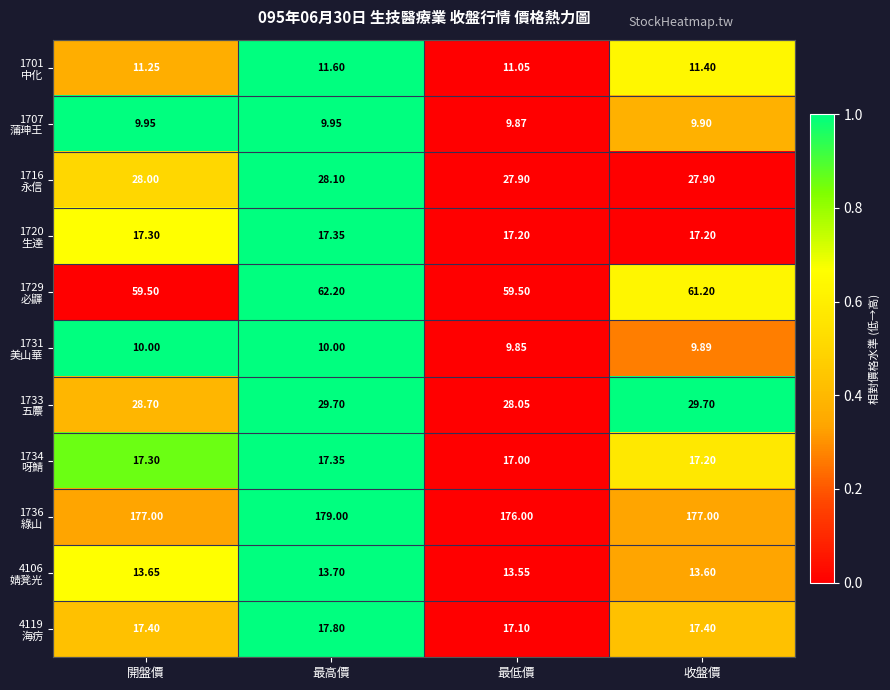

How many series are shown in this chart?

11